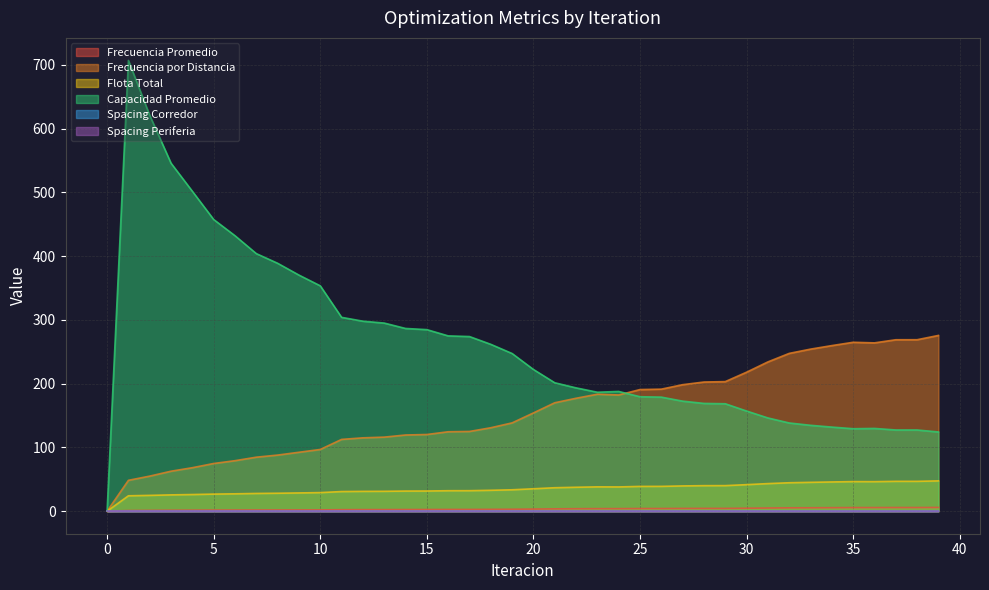

Reading right to left, what are all the values shown in this chart?

Frecuencia Promedio: 39=5.9	38=5.7	37=5.7	36=5.7	35=5.7	34=5.5	33=5.3	32=5.2	31=5.0	30=4.6	29=4.4	28=4.3	27=4.3	26=4.2	25=4.1	24=4.0	23=4.0	22=3.9	21=3.6	20=3.3	19=3.0	18=2.8	17=2.7	16=2.7	15=2.6	14=2.6	13=2.5	12=2.4	11=2.3	10=2.0	9=2.0	8=1.9	7=1.9	6=1.8	5=1.7	4=1.6	3=1.5	2=1.2	1=1.0	0=0.0
Frecuencia por Distancia: 39=275.6	38=268.9	37=268.9	36=264.0	35=264.9	34=259.7	33=254.1	32=247.5	31=234.1	30=218.0	29=203.2	28=202.6	27=198.4	26=191.4	25=190.7	24=182.3	23=183.4	22=177.1	21=170.0	20=154.1	19=138.5	18=130.9	17=125.0	16=124.5	15=120.3	14=119.5	13=116.2	12=115.0	11=112.6	10=96.8	9=92.4	8=88.0	7=84.7	6=79.2	5=74.8	4=68.2	3=62.7	2=55.0	1=48.4	0=0.0
Flota Total: 39=47.5	38=46.8	37=46.8	36=46.3	35=46.4	34=45.8	33=45.3	32=44.6	31=43.3	30=41.6	29=40.1	28=40.0	27=39.6	26=38.9	25=38.9	24=38.0	23=38.1	22=37.5	21=36.8	20=35.1	19=33.6	18=32.8	17=32.2	16=32.1	15=31.6	14=31.6	13=31.2	12=31.1	11=30.8	10=29.1	9=28.6	8=28.2	7=27.8	6=27.2	5=26.8	4=26.1	3=25.6	2=24.8	1=24.1	0=0.0
Capacidad Promedio: 39=124.2	38=127.3	37=127.4	36=129.8	35=129.3	34=131.9	33=134.7	32=138.3	31=146.2	30=157.1	29=168.5	28=169.0	27=172.6	26=178.9	25=179.5	24=187.8	23=186.6	22=193.4	21=201.4	20=222.3	19=247.3	18=261.7	17=273.9	16=274.9	15=284.7	14=286.6	13=295.0	12=297.9	11=304.0	10=353.4	9=370.3	8=388.8	7=403.9	6=432.0	5=457.4	4=501.7	3=545.7	2=620.7	1=706.9	0=0.0
Spacing Corredor: 39=0.2	38=0.2	37=0.2	36=0.2	35=0.2	34=0.2	33=0.2	32=0.2	31=0.2	30=0.2	29=0.2	28=0.2	27=0.2	26=0.2	25=0.2	24=0.2	23=0.2	22=0.2	21=0.2	20=0.2	19=0.2	18=0.2	17=0.2	16=0.2	15=0.2	14=0.2	13=0.2	12=0.2	11=0.2	10=0.2	9=0.2	8=0.2	7=0.2	6=0.2	5=0.2	4=0.2	3=0.2	2=0.2	1=0.2	0=0.2
Spacing Periferia: 39=0.2	38=0.2	37=0.2	36=0.2	35=0.2	34=0.2	33=0.2	32=0.2	31=0.2	30=0.2	29=0.2	28=0.2	27=0.2	26=0.2	25=0.2	24=0.2	23=0.2	22=0.2	21=0.2	20=0.2	19=0.2	18=0.2	17=0.2	16=0.2	15=0.2	14=0.2	13=0.2	12=0.2	11=0.2	10=0.2	9=0.2	8=0.2	7=0.2	6=0.2	5=0.2	4=0.2	3=0.2	2=0.2	1=0.2	0=0.2